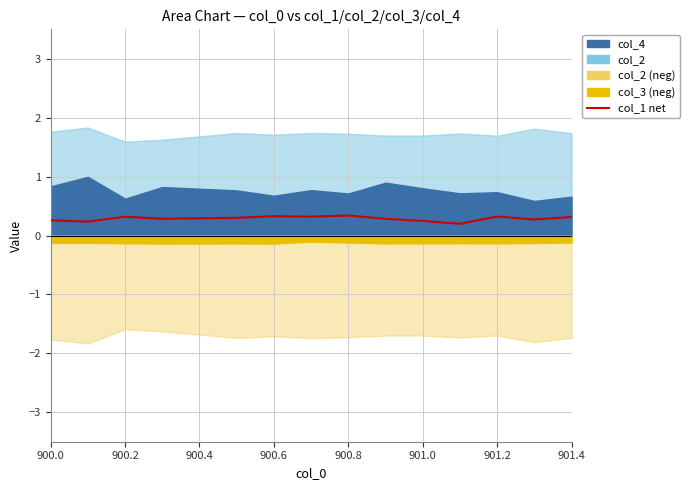

Is it true that the value at 901.2 is 0.1?

False